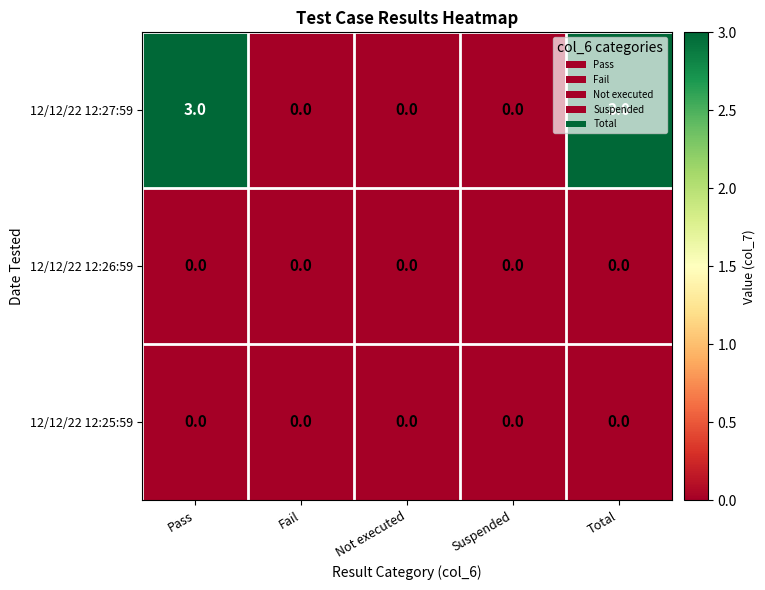

Which series has the largest total across all categories?

12/12/22 12:27:59